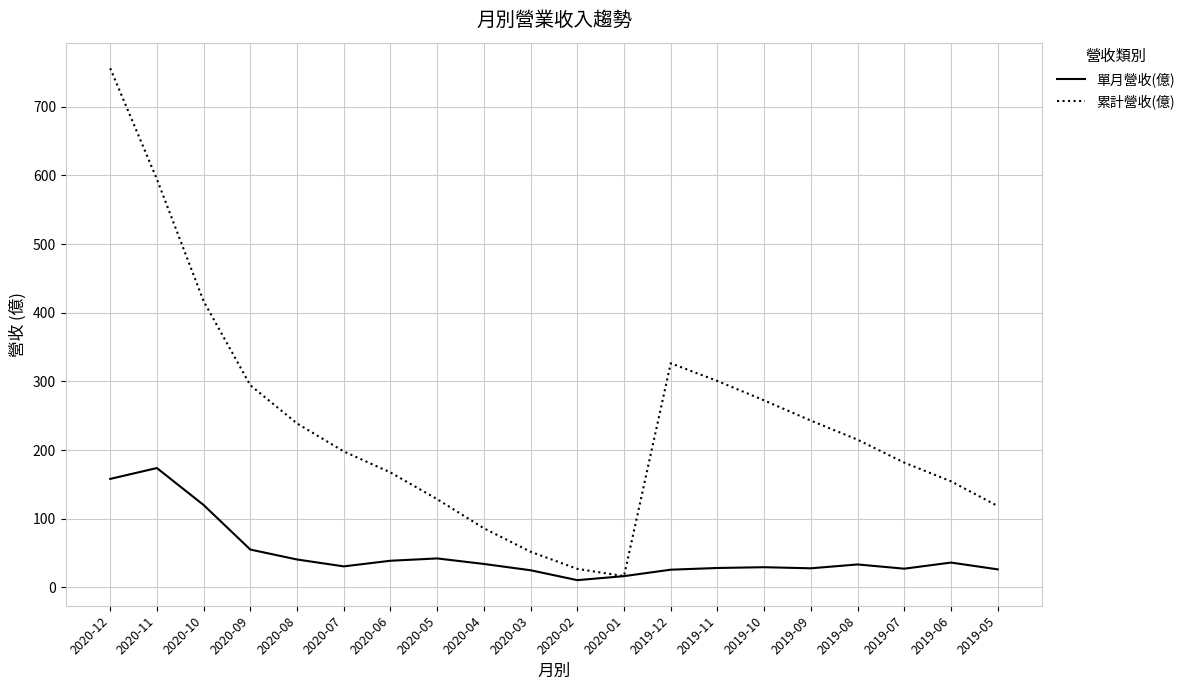

How many distinct data groups are displayed?

2